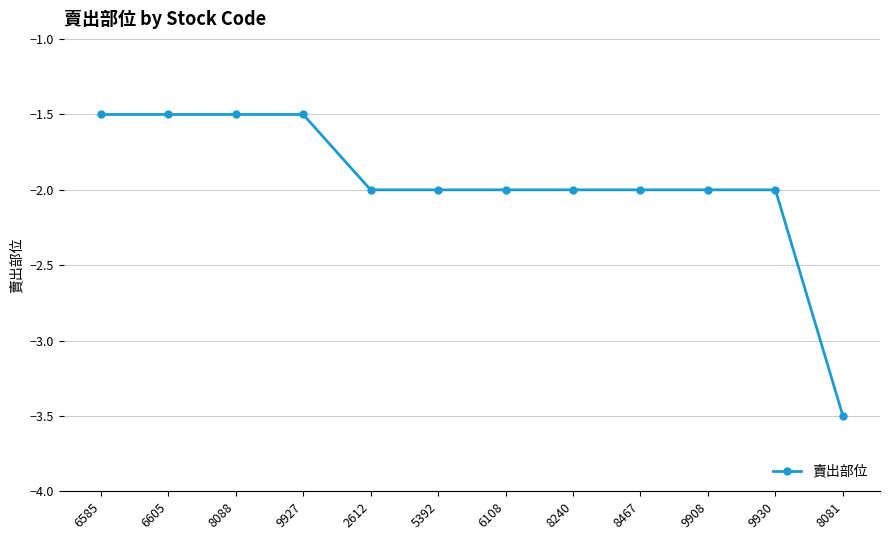

How many distinct data groups are displayed?

1